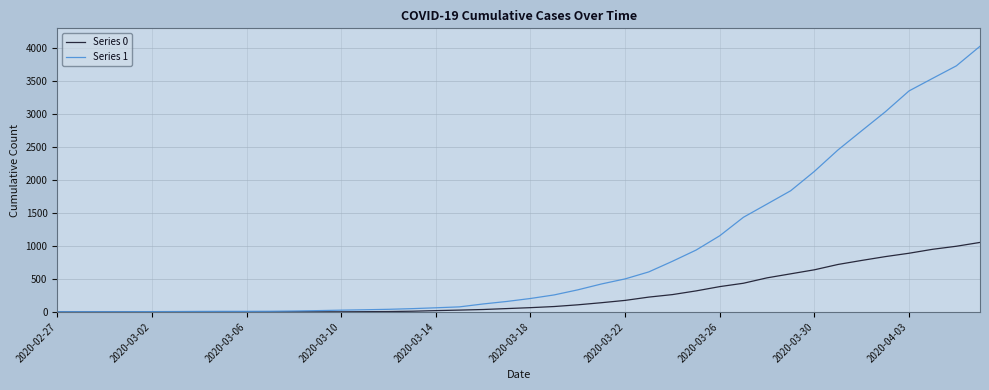

Does the chart display data point markers on the line(s)?

No